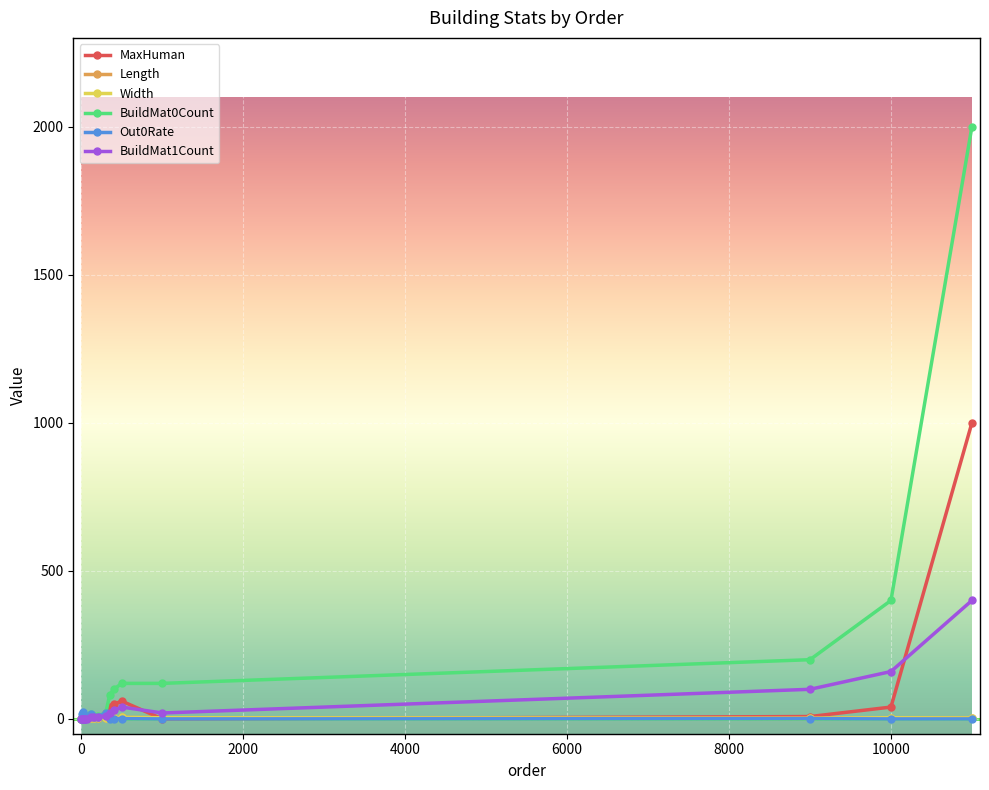

How many interior local valleys does the Out0Rate series have?

1